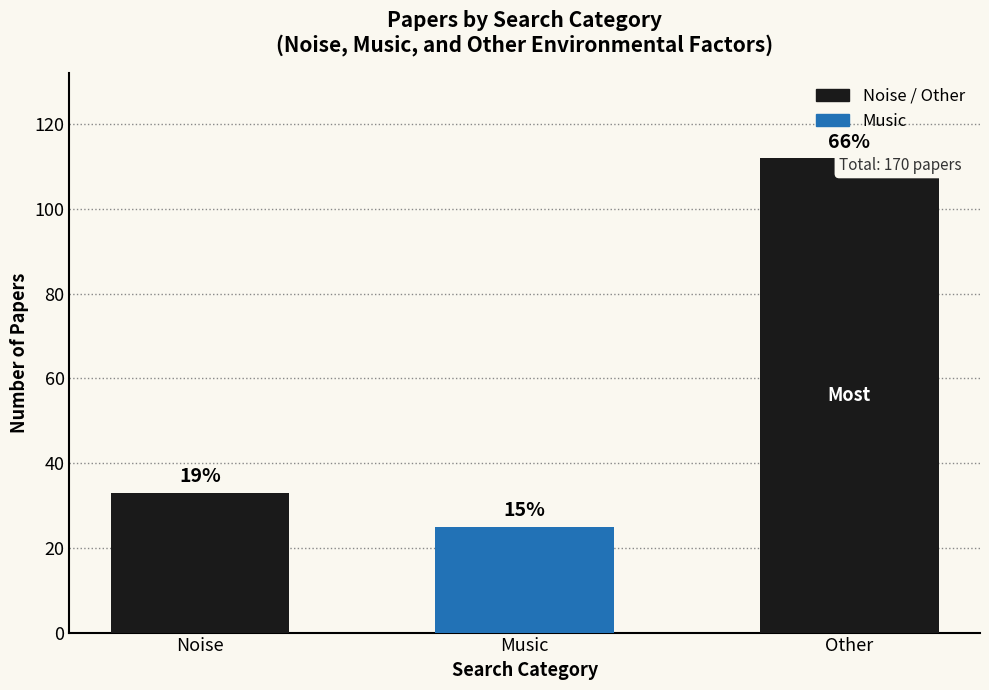

The chart shows a value of 25 at Music. True or false?

True